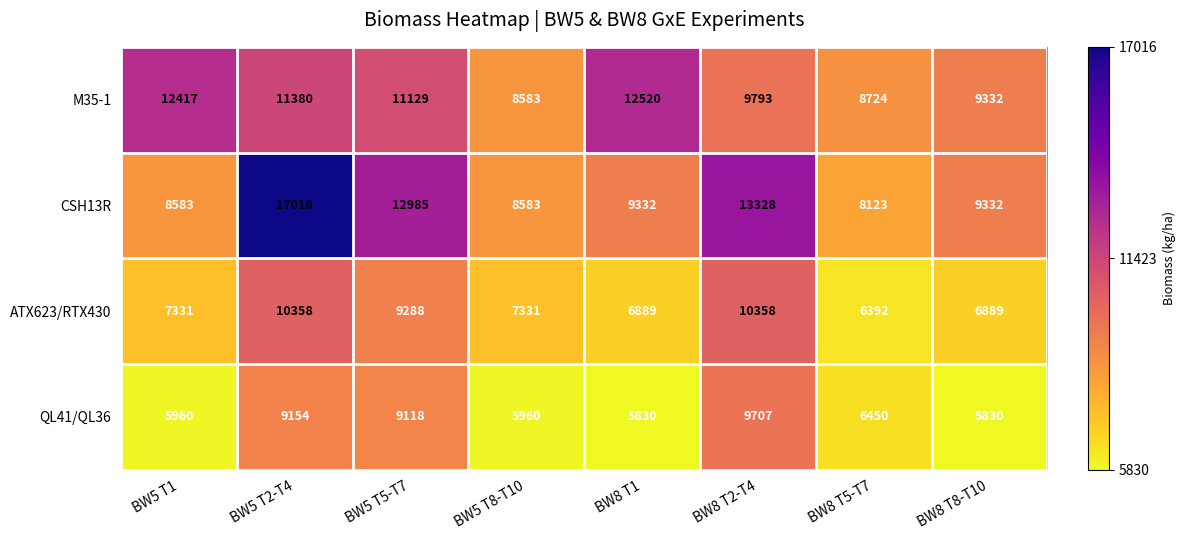

What is the total value across all series at BW5 T2-T4?

47908